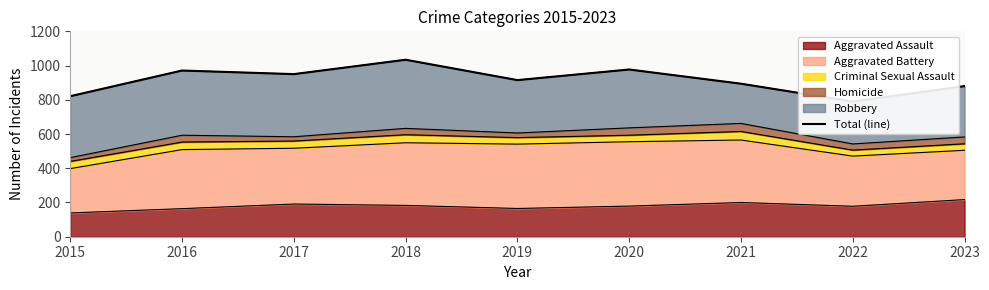

Rank the categories by value from lowest to highest.

2022, 2015, 2023, 2021, 2019, 2017, 2016, 2020, 2018